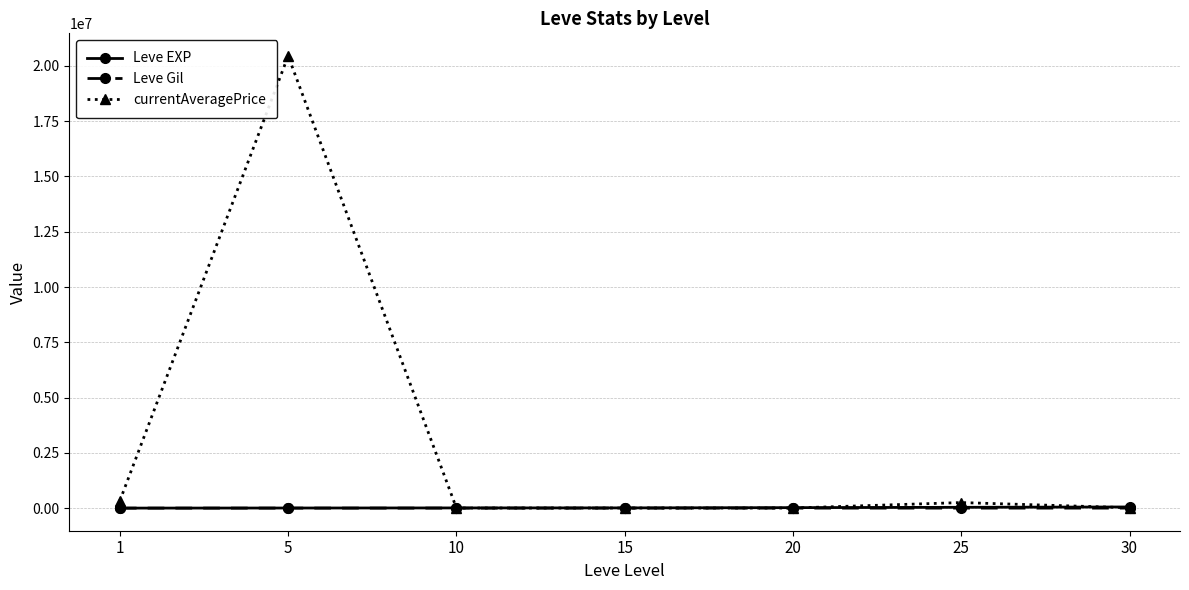

What is the highest value of the currentAveragePrice series?

20450000.0